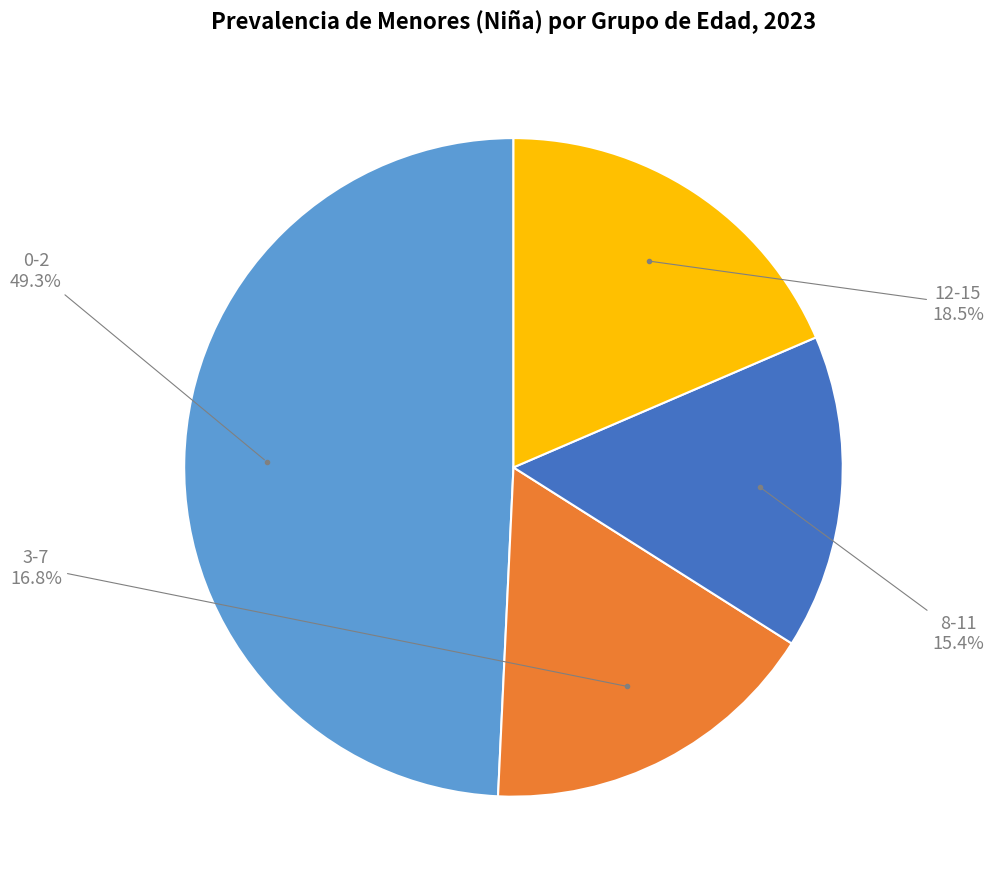

To the nearest percent, what is the average slice percentage?

25%